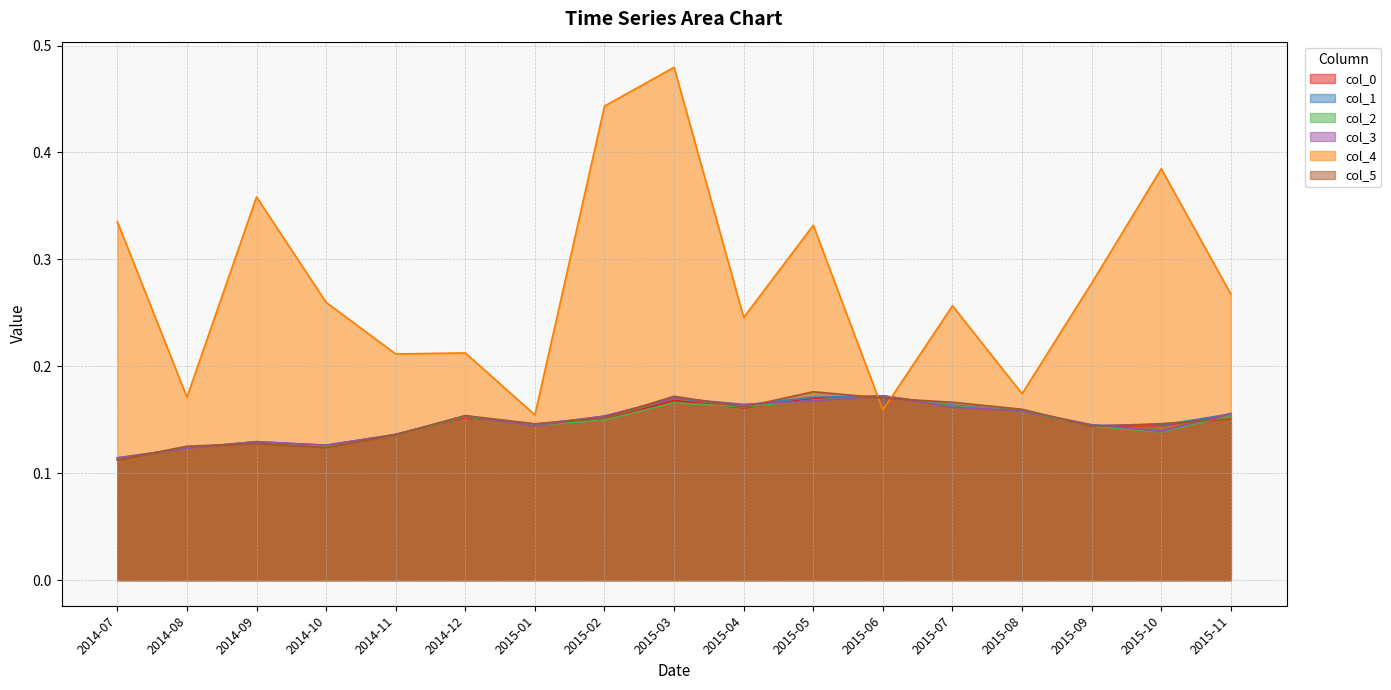

List the series in order of their peak value, highest first.

col_4, col_5, col_0, col_2, col_3, col_1